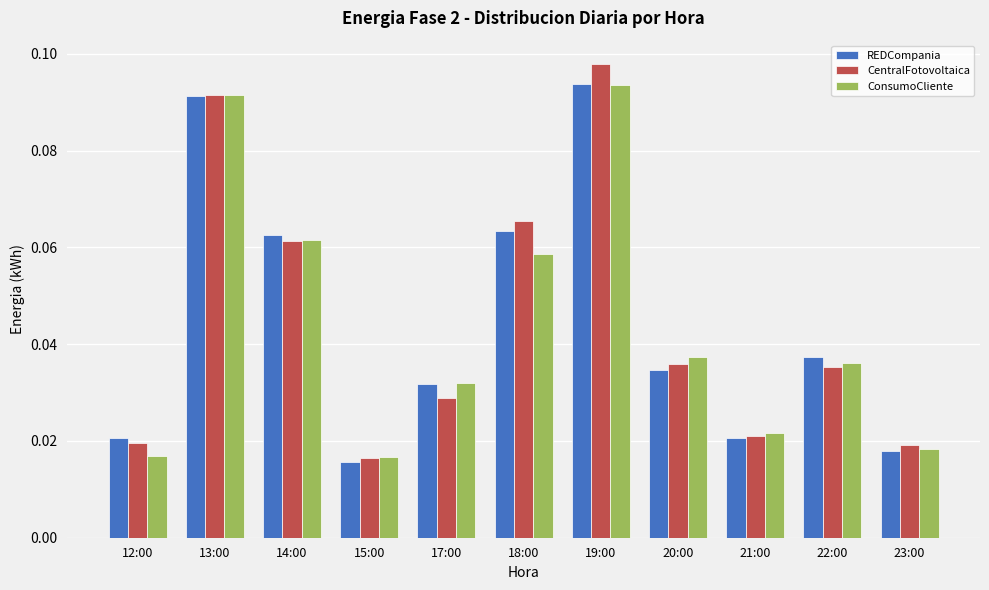

What is the label of the 7th bar from the right?

17:00